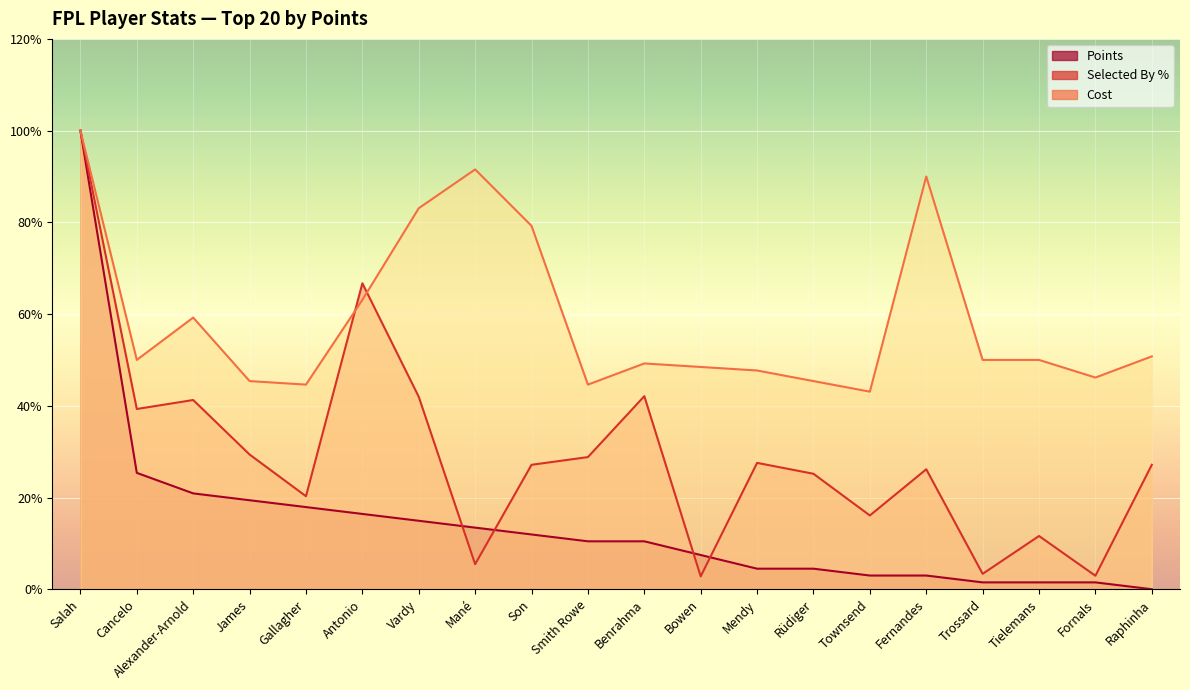

What is the sum of the Selected By % values at Fornals and Gallagher?

23.2